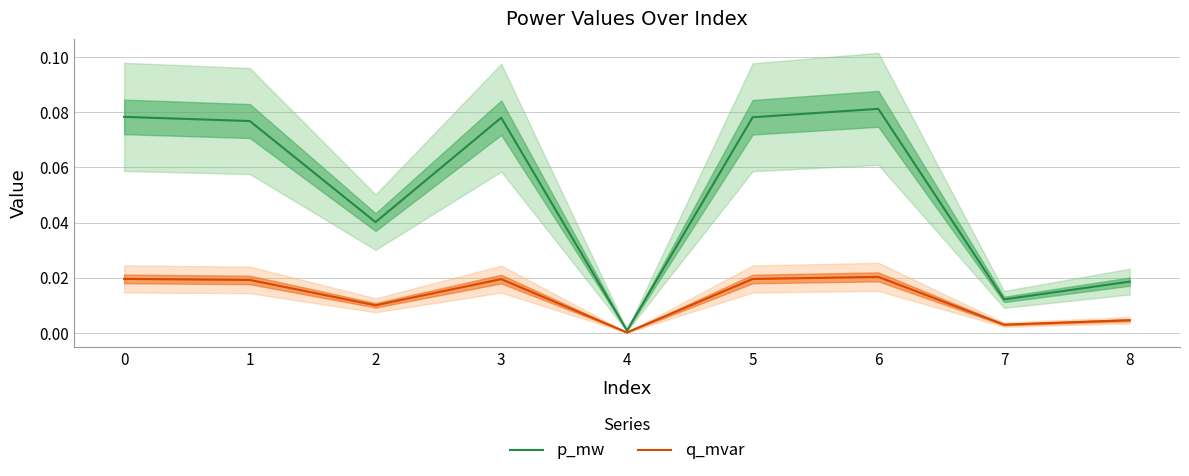

How many data points does each series have?

9